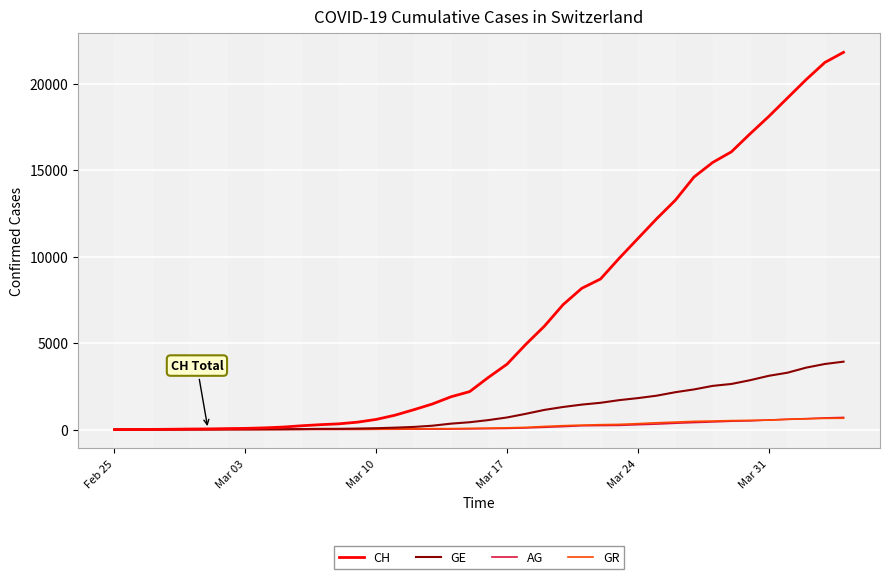

What is the greatest value displayed?

21815